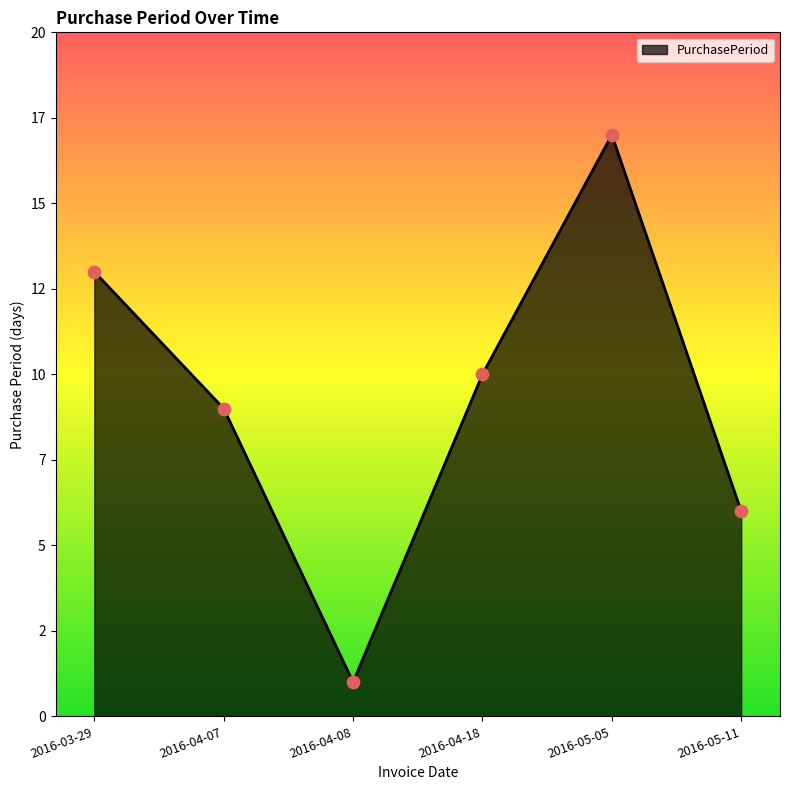

Which has a higher value, 2016-03-29 or 2016-05-11?

2016-03-29